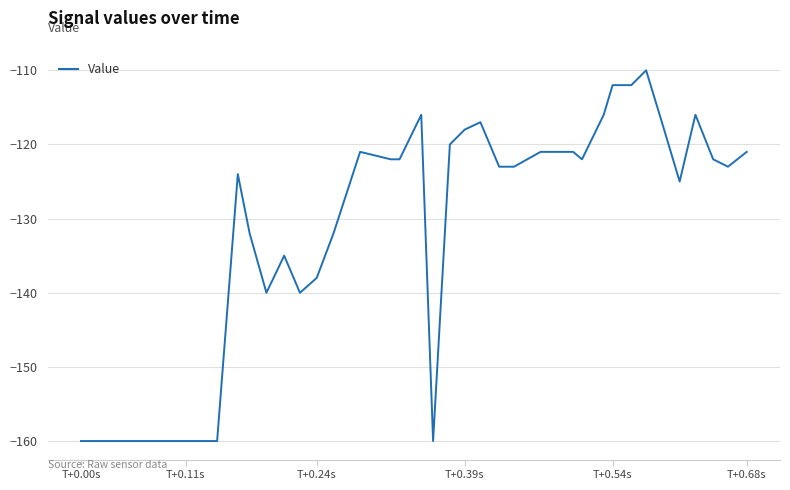

What is the maximum value shown in the chart?

-110